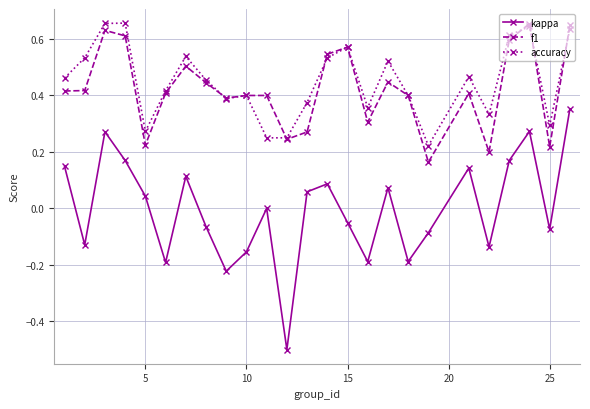

What is the smallest value displayed?

-0.5